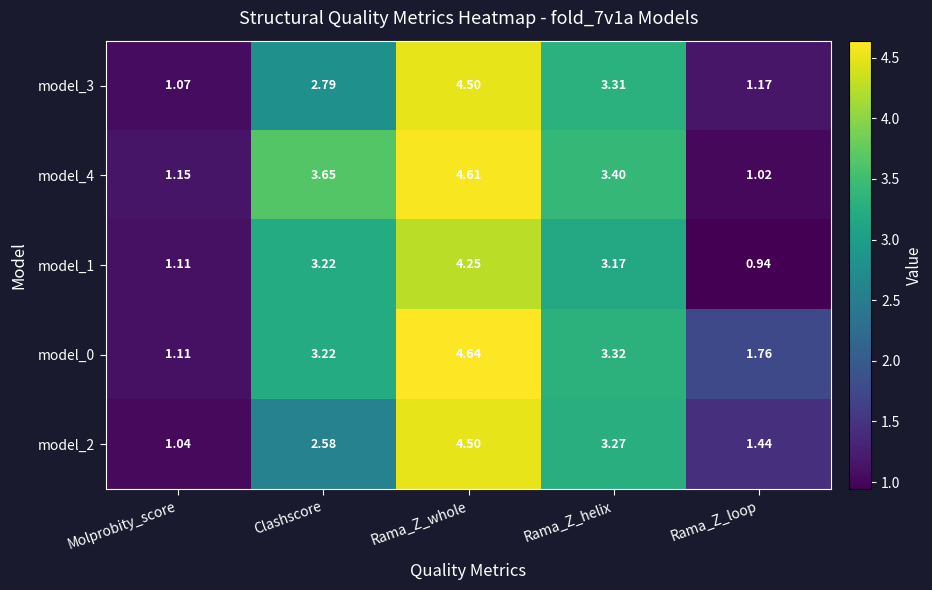

Which label corresponds to the largest value in the chart?

Rama_Z_whole